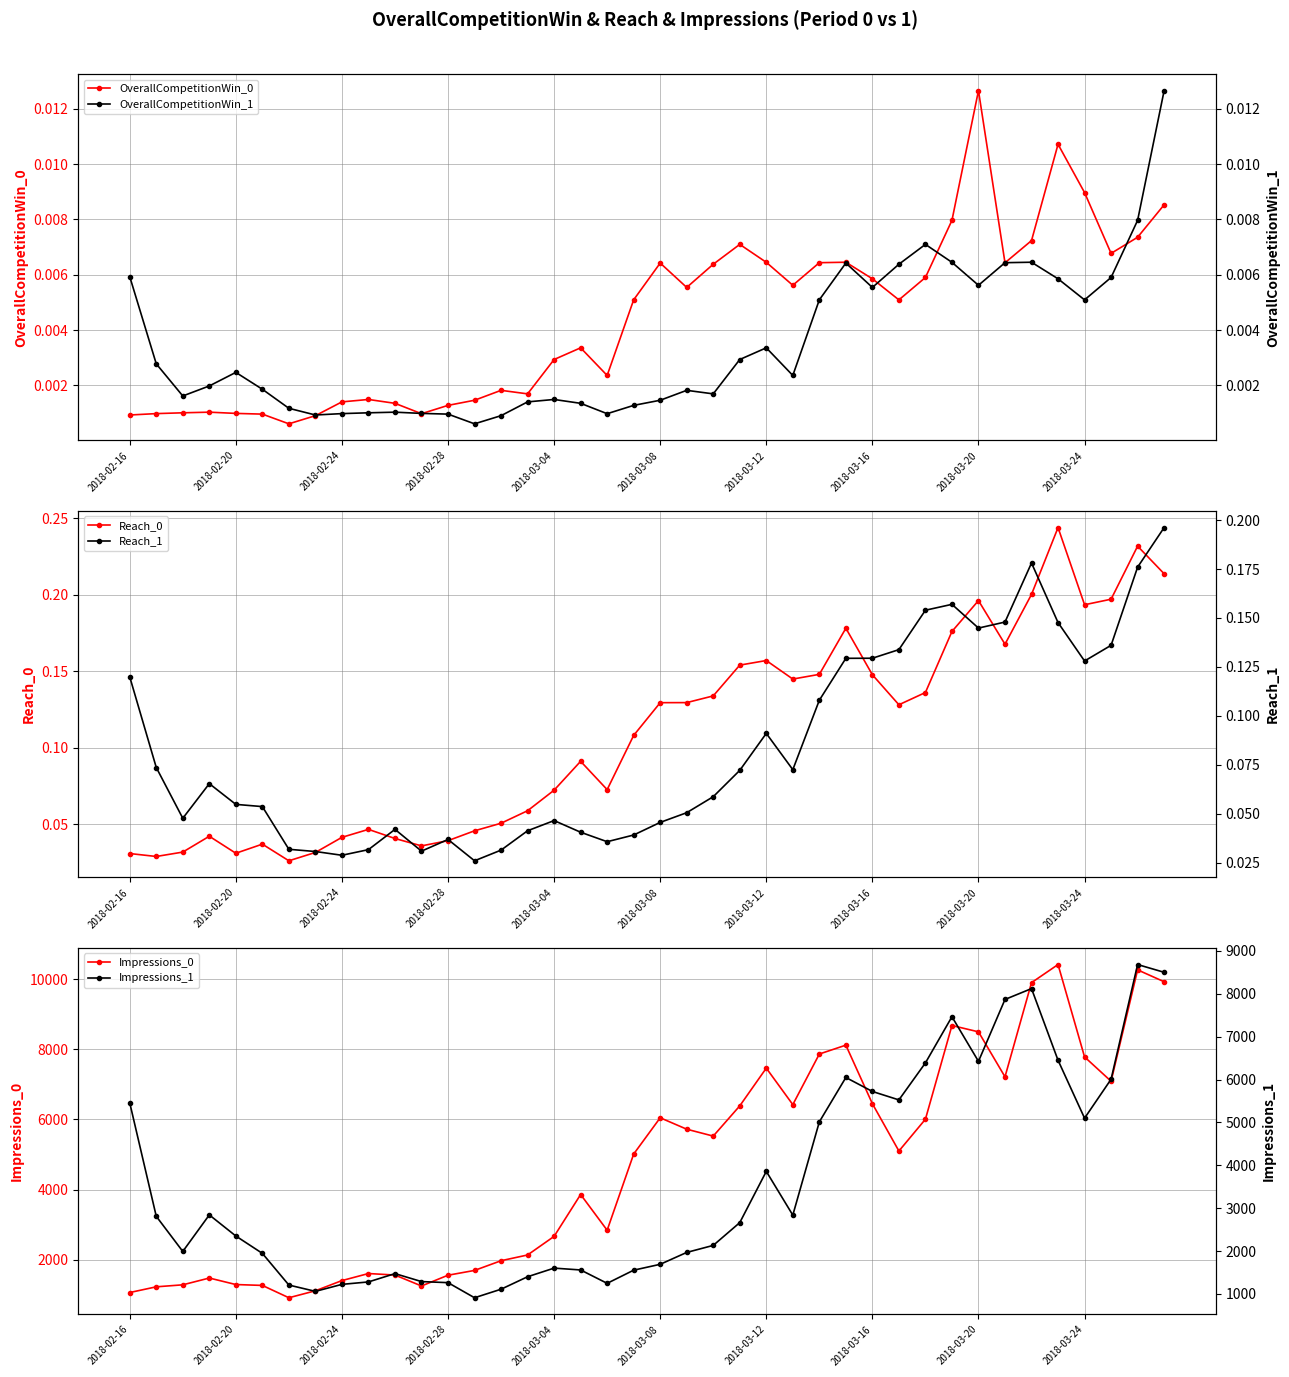

What are all the series names shown in the legend?

OverallCompetitionWin_0, Reach_0, Impressions_0, OverallCompetitionWin_1, Reach_1, Impressions_1